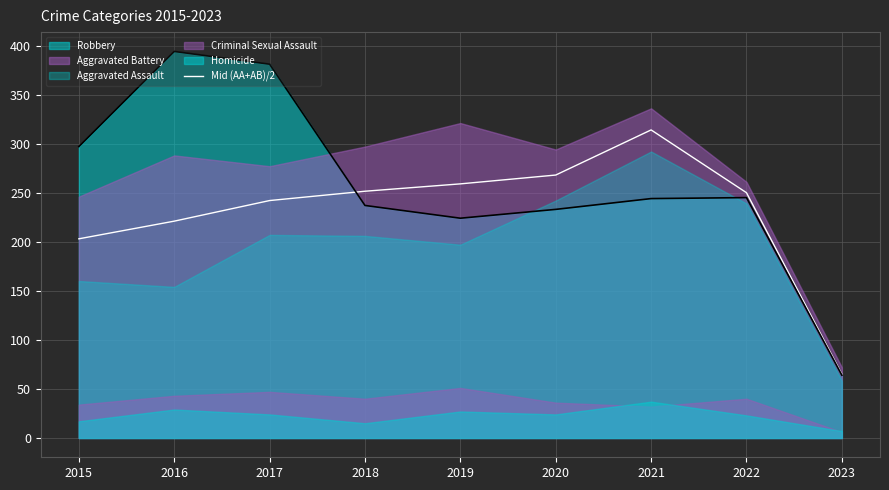

Is the value of Robbery at 2016 greater than the value of Mid (AA+AB)/2 at 2021?

Yes